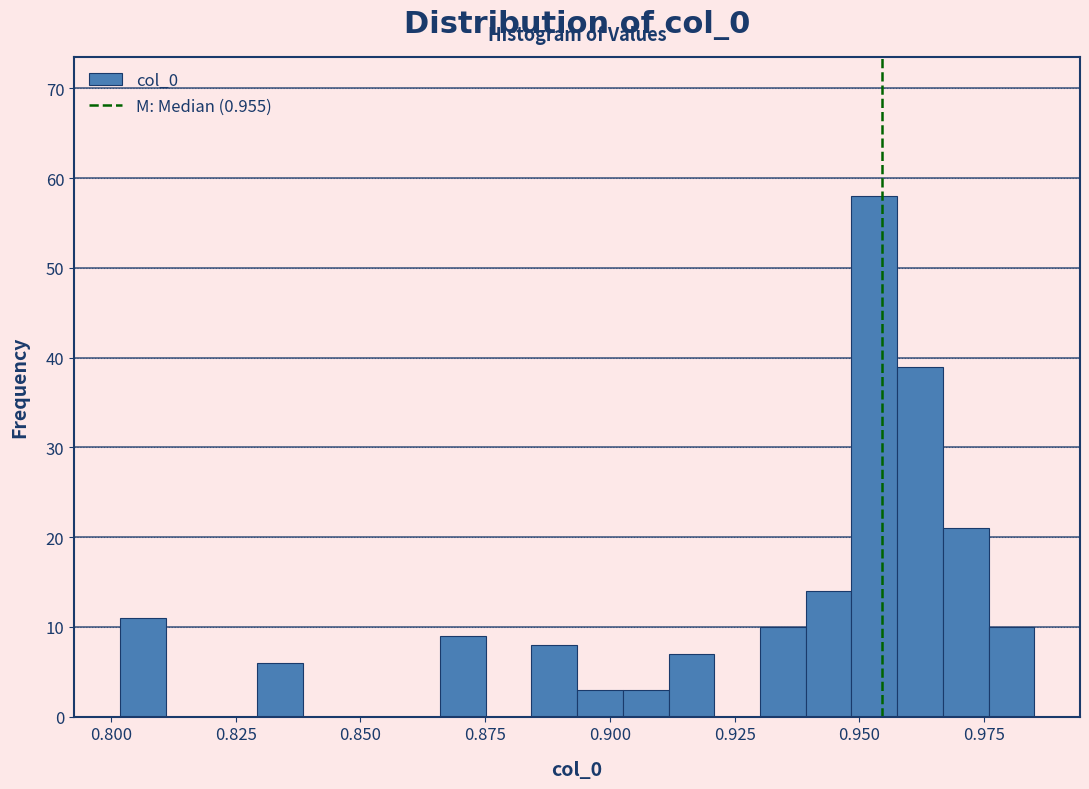

Read against the x-axis, roughly where is the centre of the tallest bar?

0.955